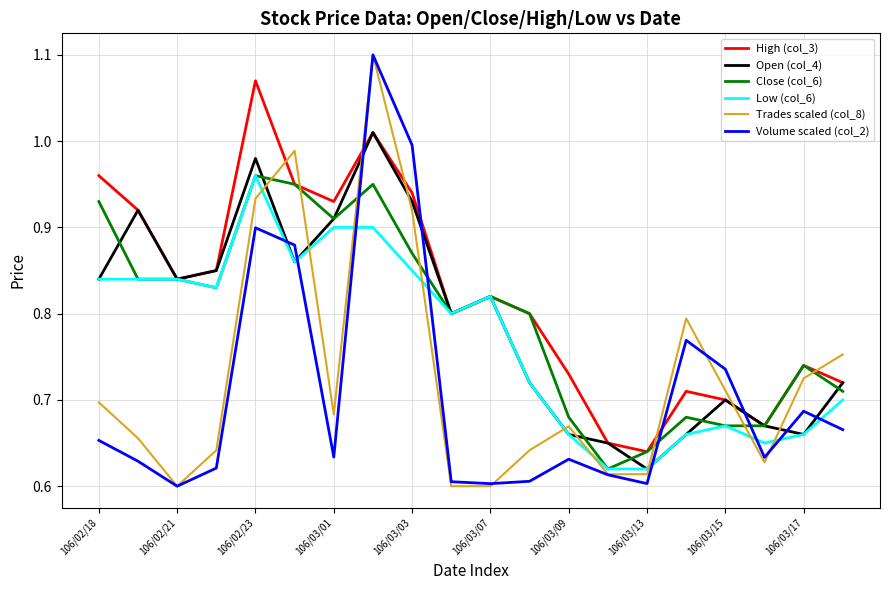

Does the chart have visible grid lines?

Yes